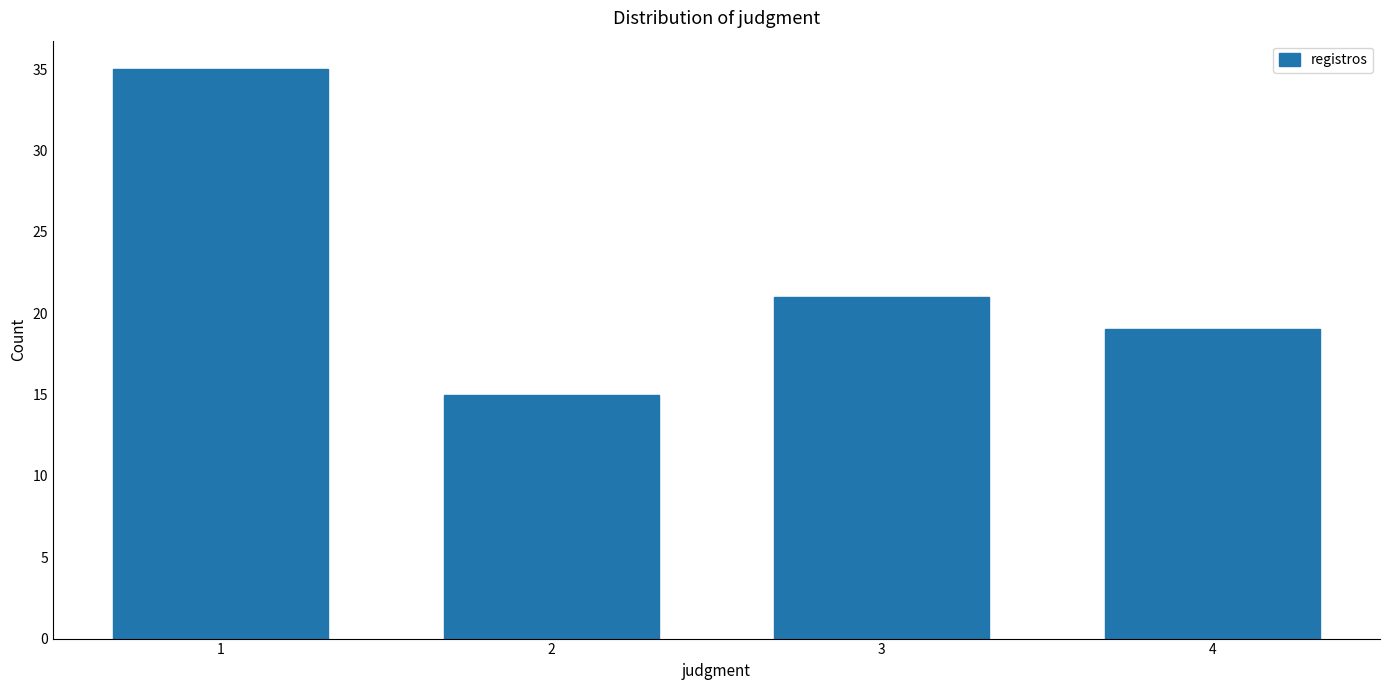

Reading left to right, transcribe all the data shown in this chart.

1=35	2=15	3=21	4=19